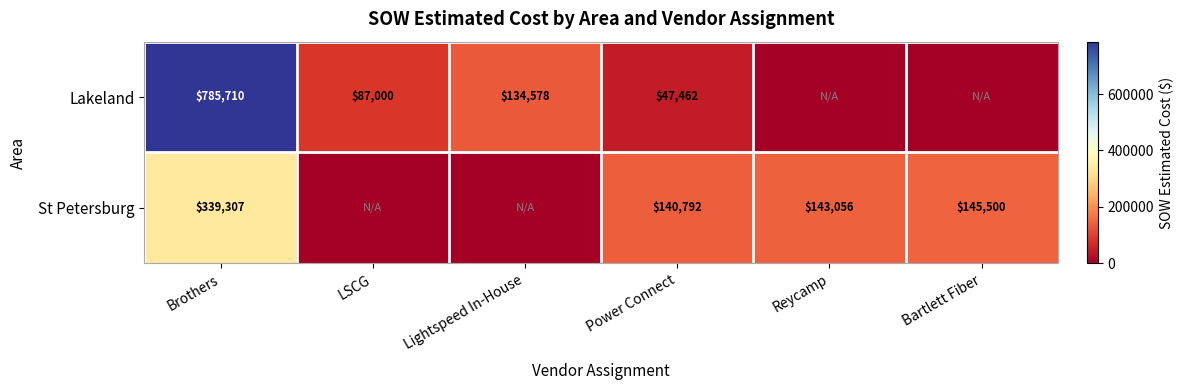

Is it true that St Petersburg equals 145500 at Bartlett Fiber?

True